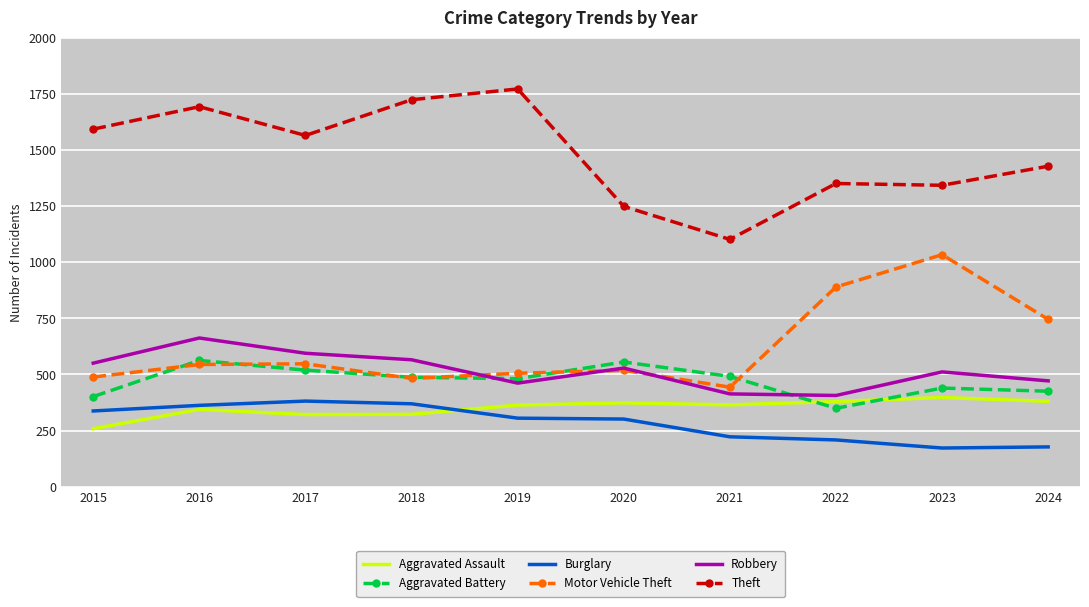

Is the value of Theft at 2017 greater than the value of Aggravated Assault at 2024?

Yes